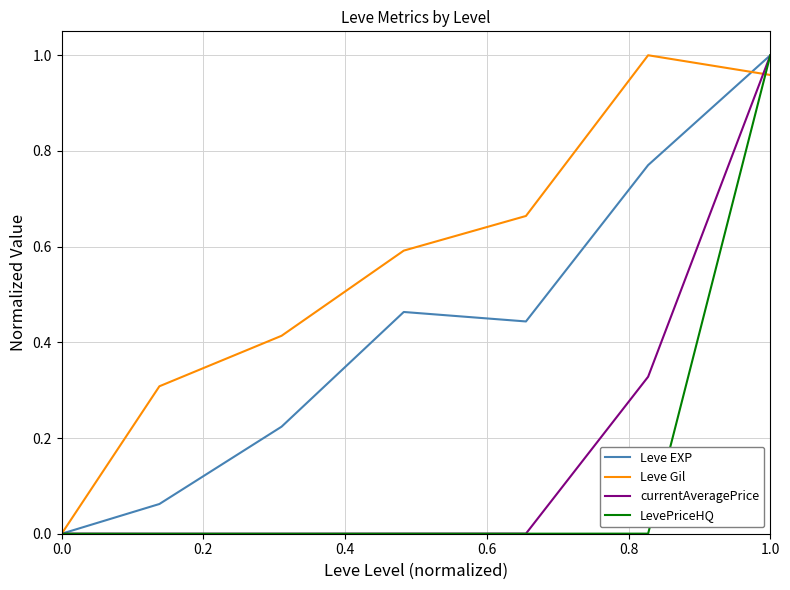

The value of Leve EXP at 1.0 is 0.6. True or false?

False